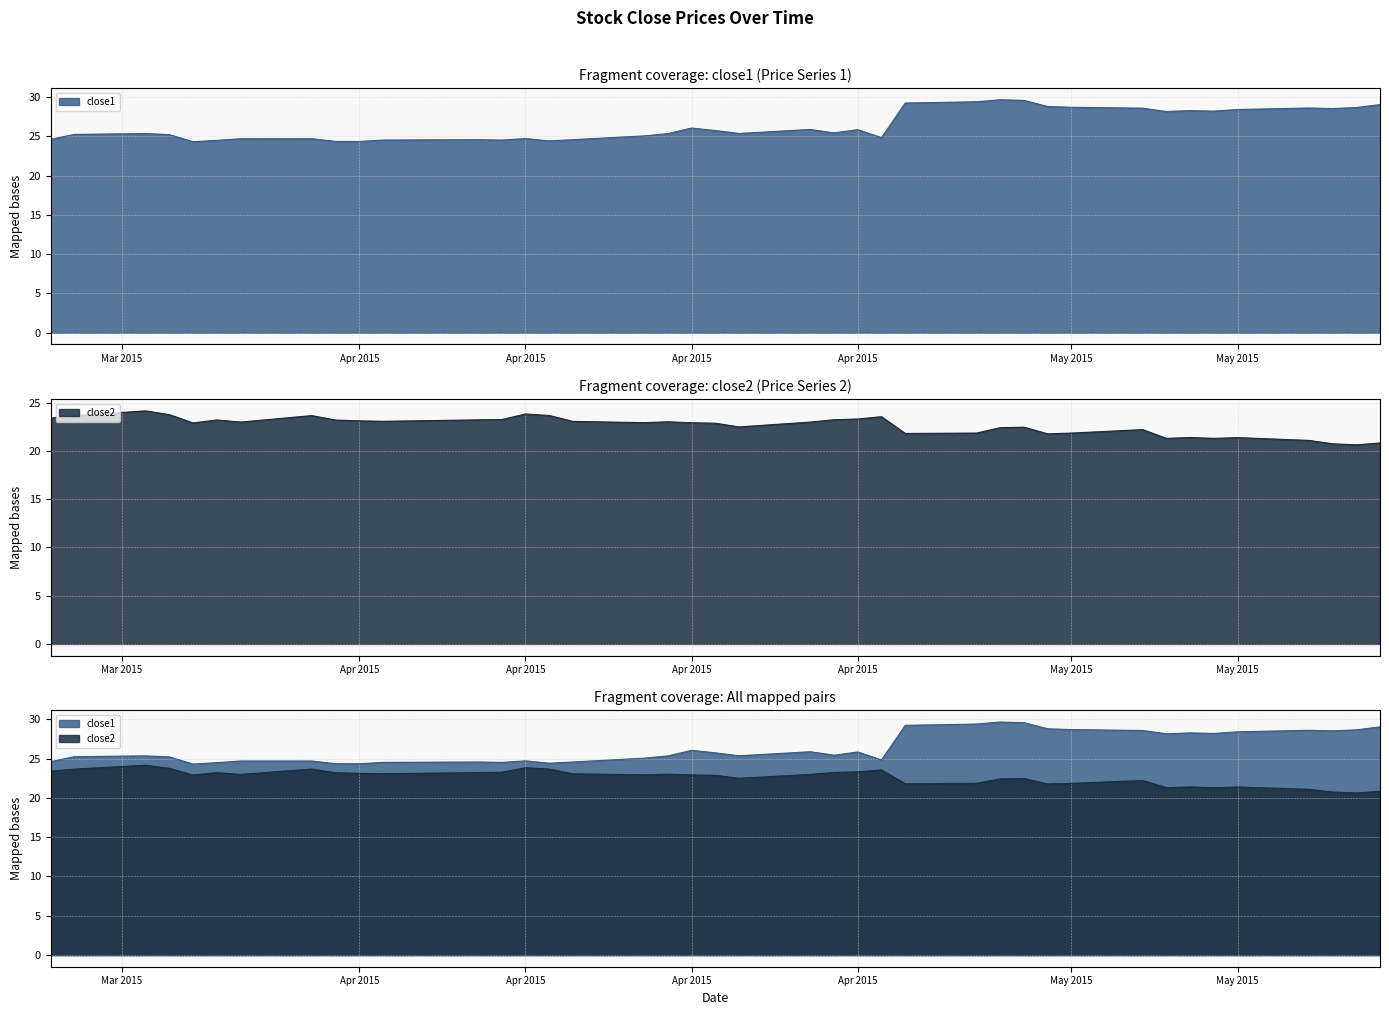

How many data points in close1 are less than 25?

14